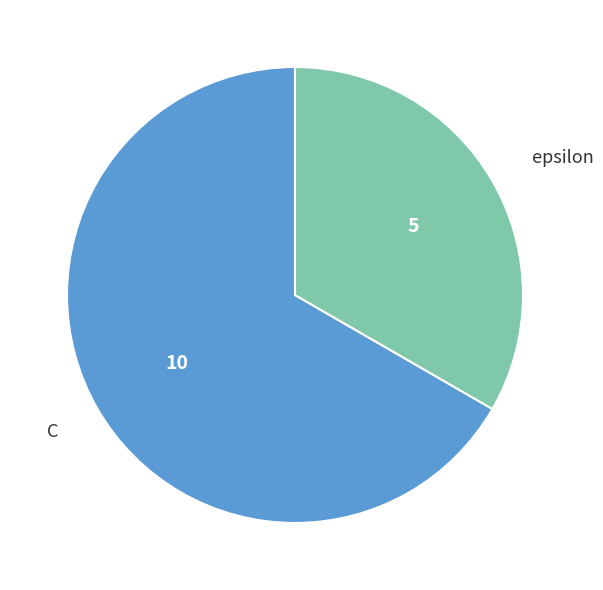

Is there any slice that represents more than half of the pie?

Yes